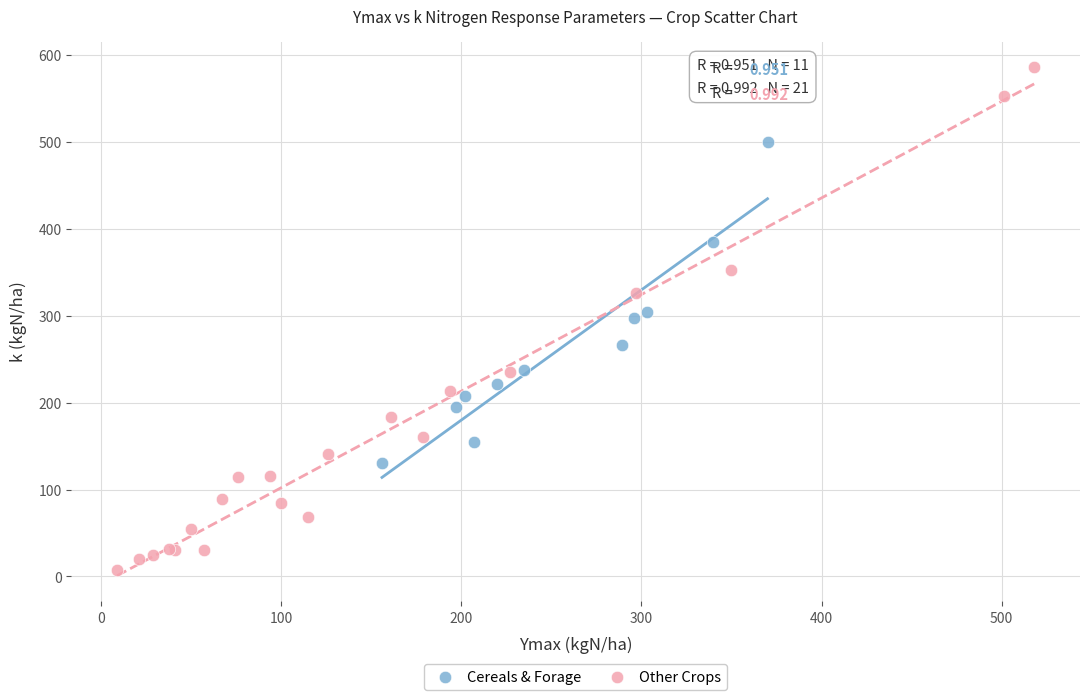

What are all the series names shown in the legend?

Cereals & Forage, Other Crops